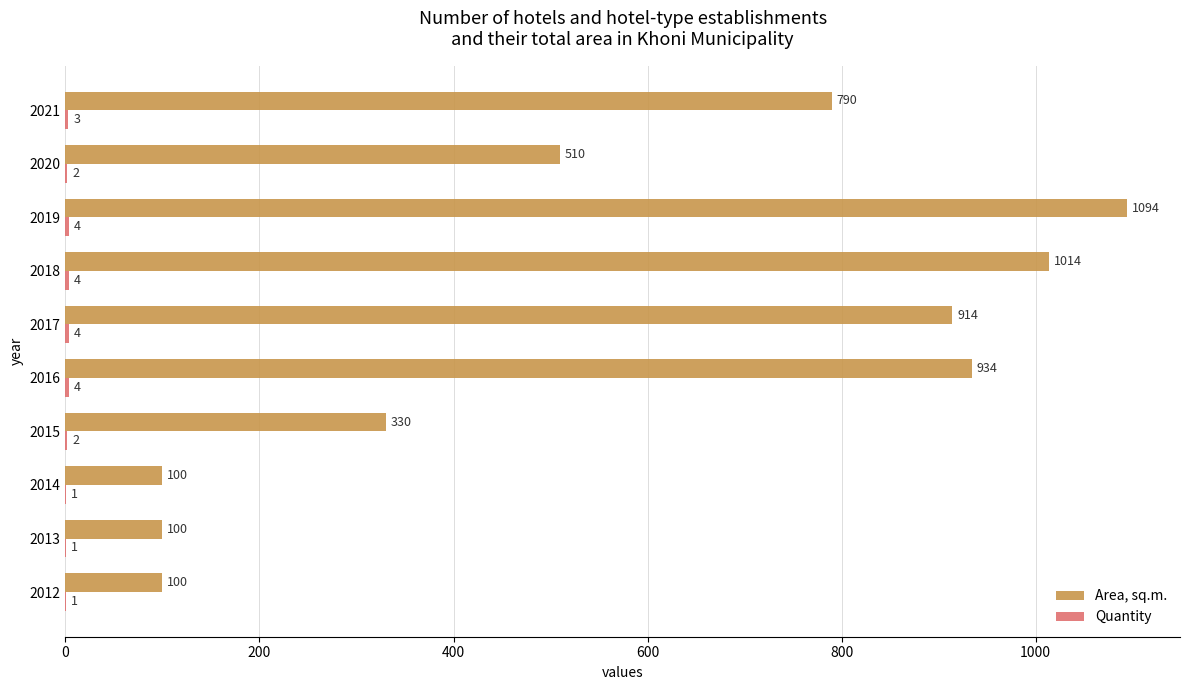

What is the greatest value displayed?

1094